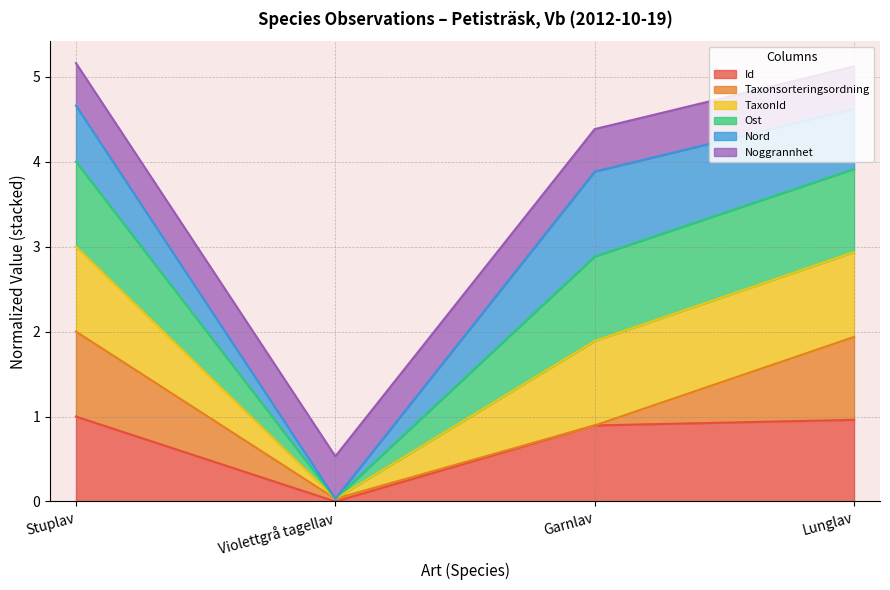

What is the total value across all series at Garnlav?

4.4